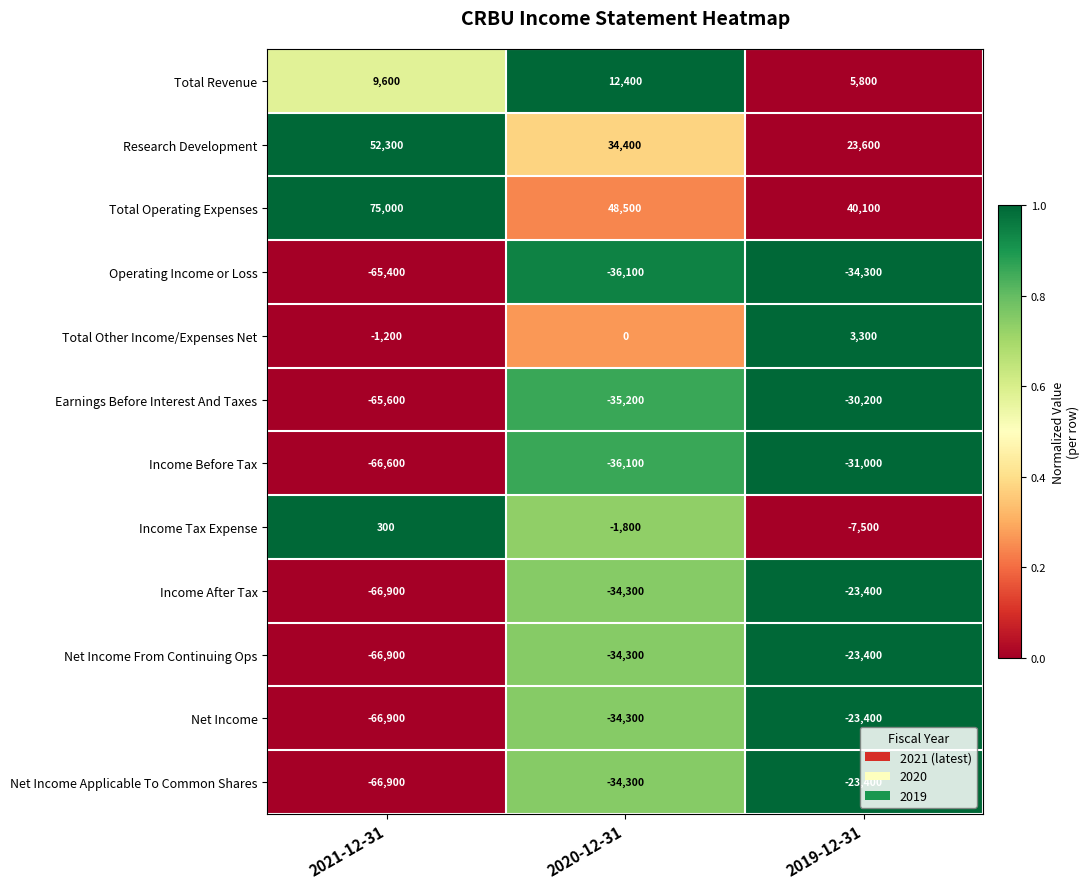

How many series are shown in this chart?

12